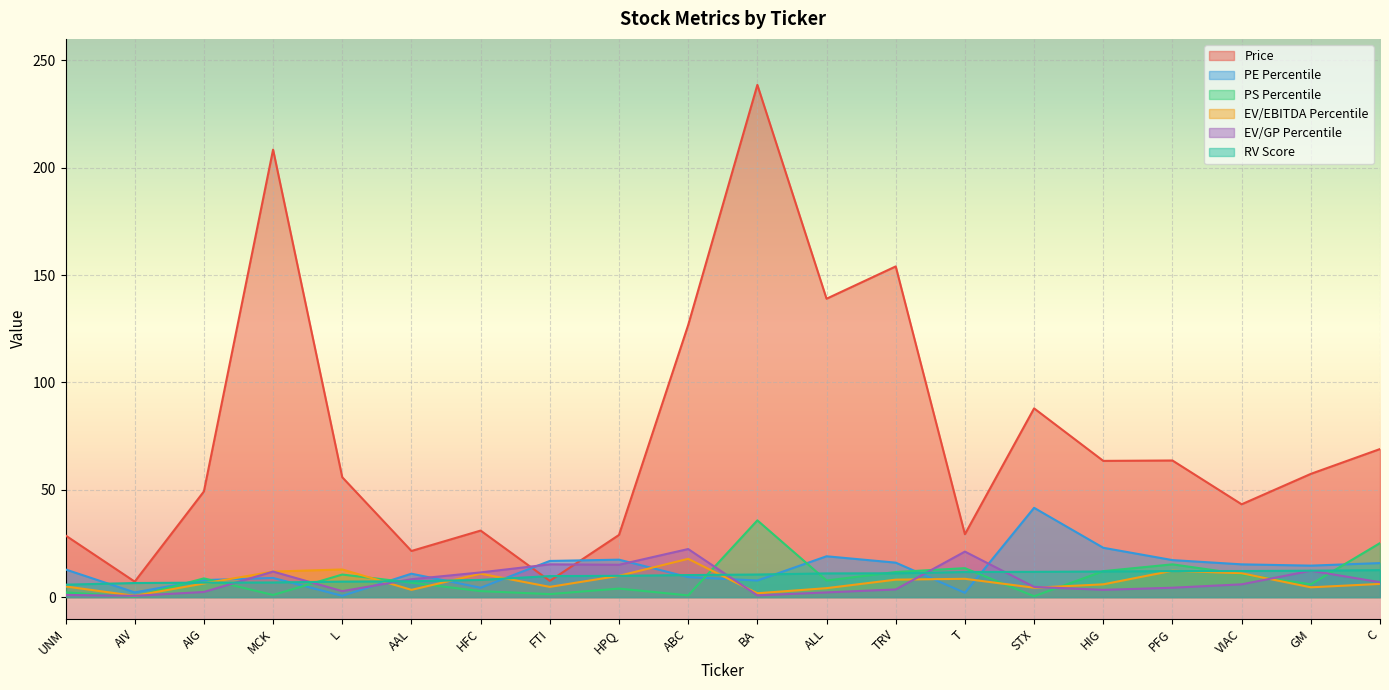

Which series changed the most between UNM and T?

EV/GP Percentile